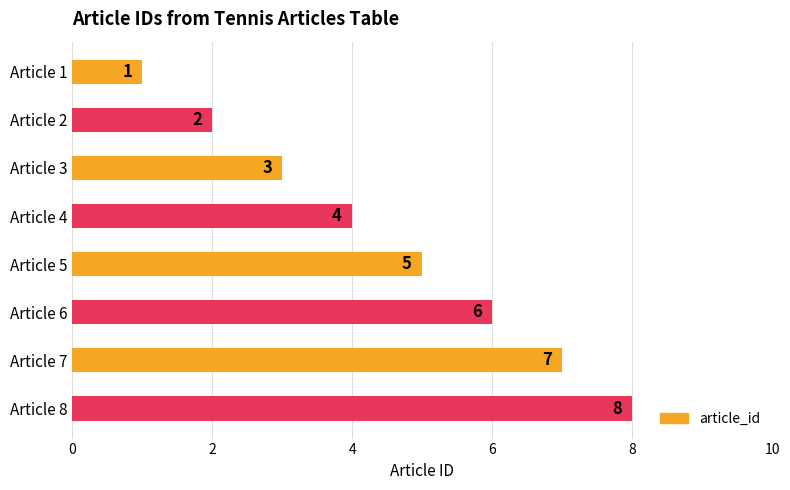

Is it true that the value at Article 1 is 1?

True